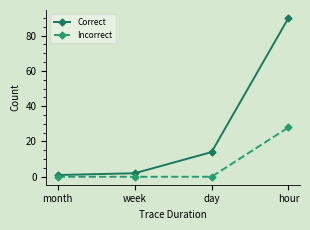

Which label corresponds to the largest value in the chart?

hour